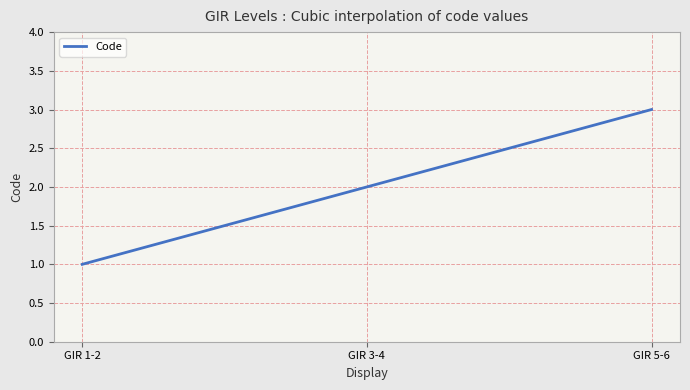

List the labels in order of value, largest first.

GIR 5-6, GIR 3-4, GIR 1-2